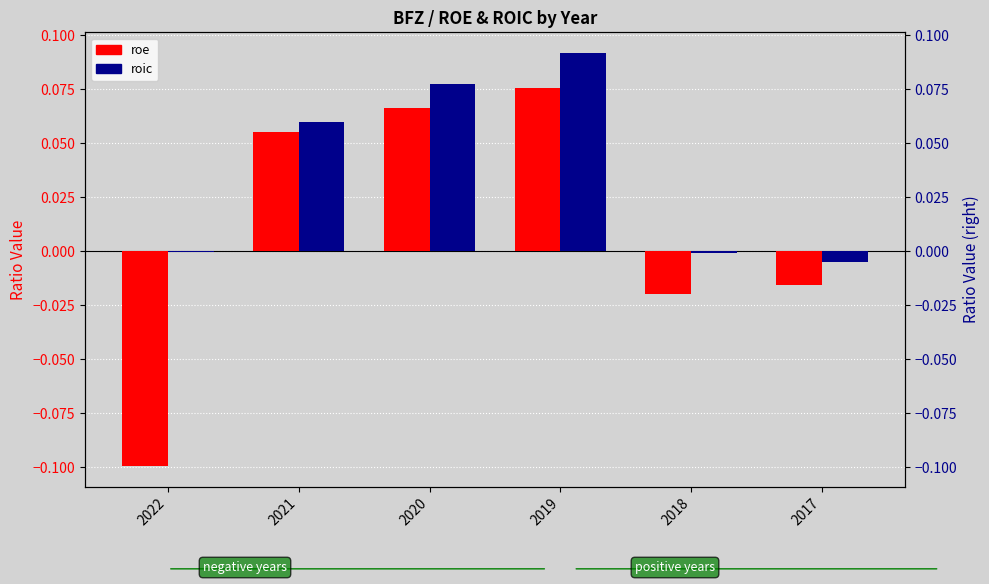

Is it true that roe equals -0.1 at 2022?

False